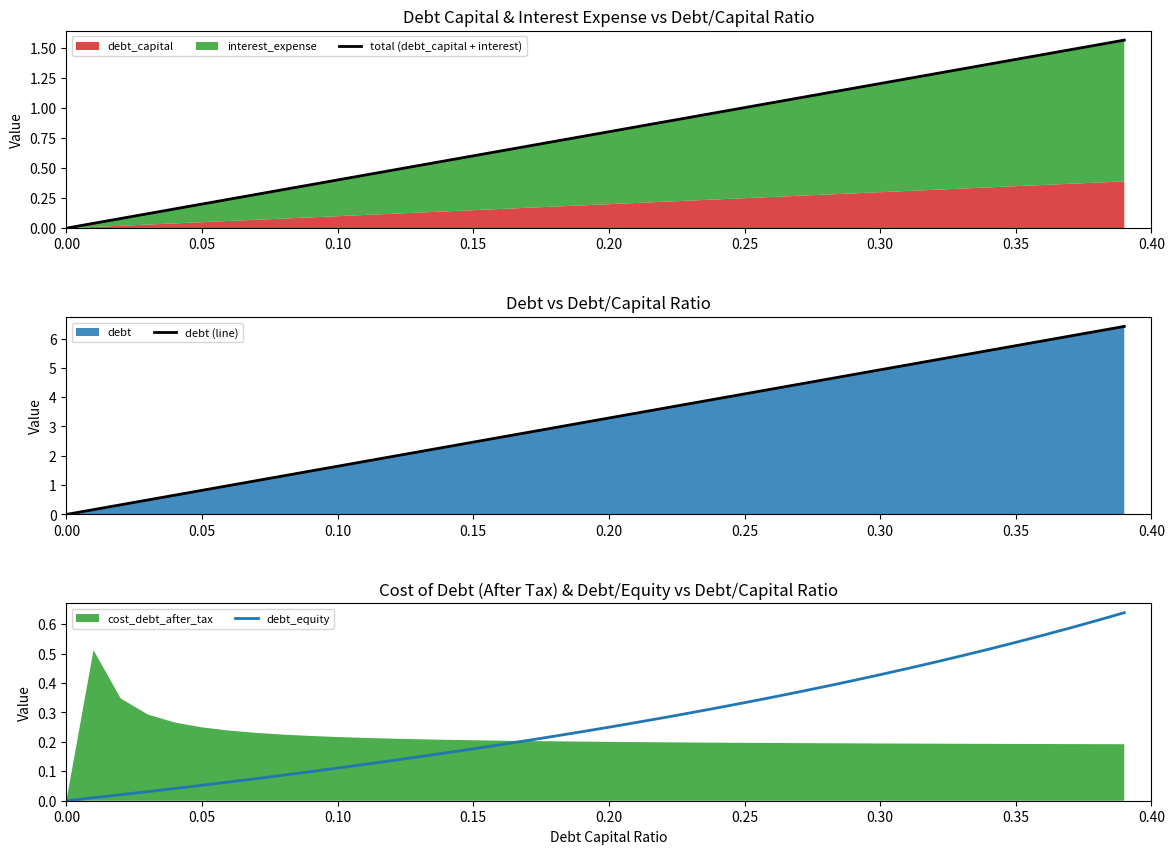

True or false: debt (line) and total (debt_capital + interest) intersect in this chart.

False